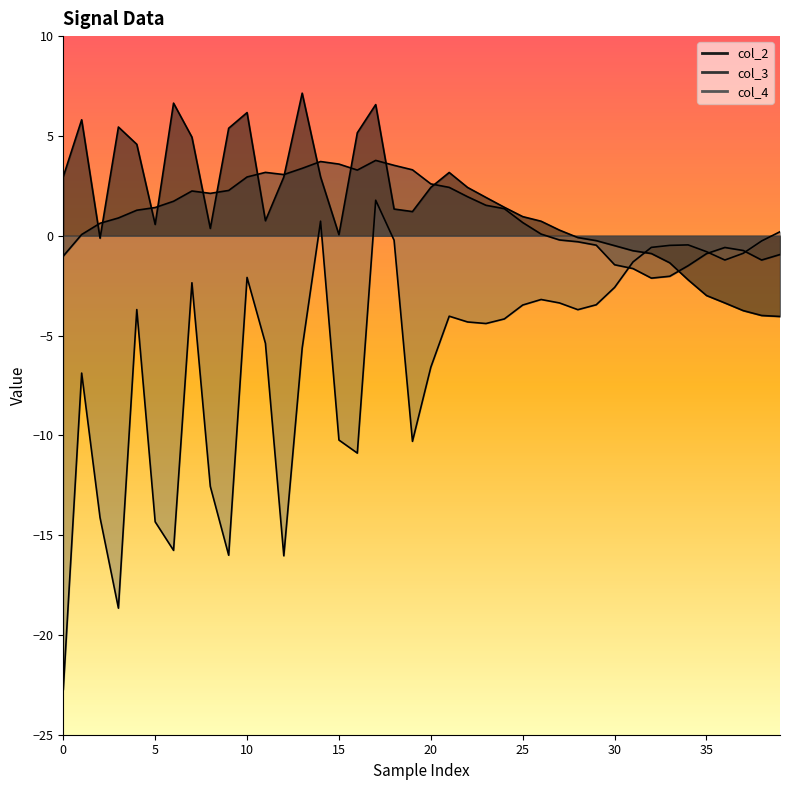

What is the sum of the col_4 values at 14 and 35?

-1.6